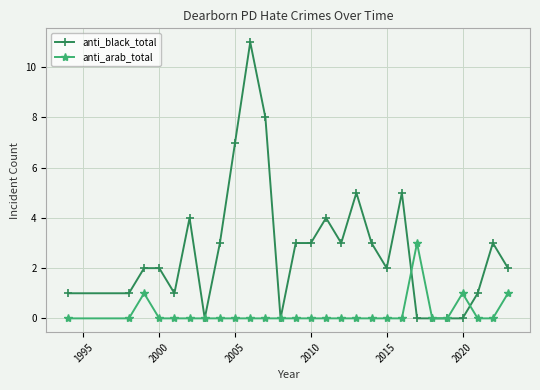

Which series has the largest range (max minus min)?

anti_black_total